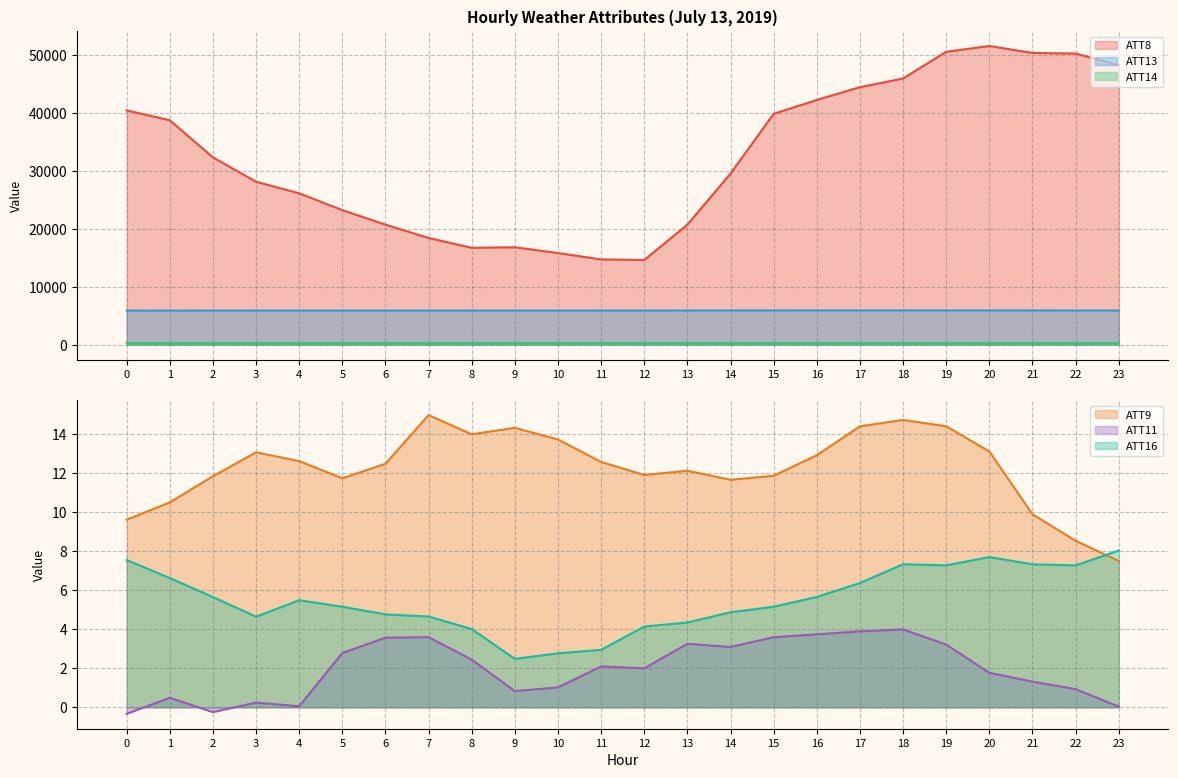

Which series has the largest total across all categories?

ATT8